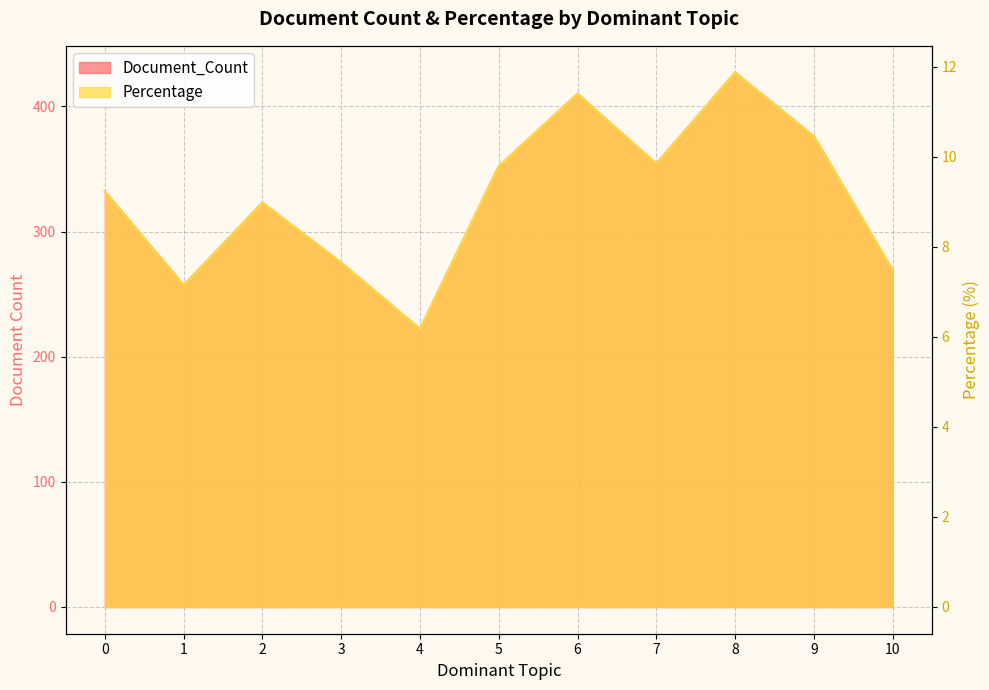

Which series has the largest range (max minus min)?

Document_Count